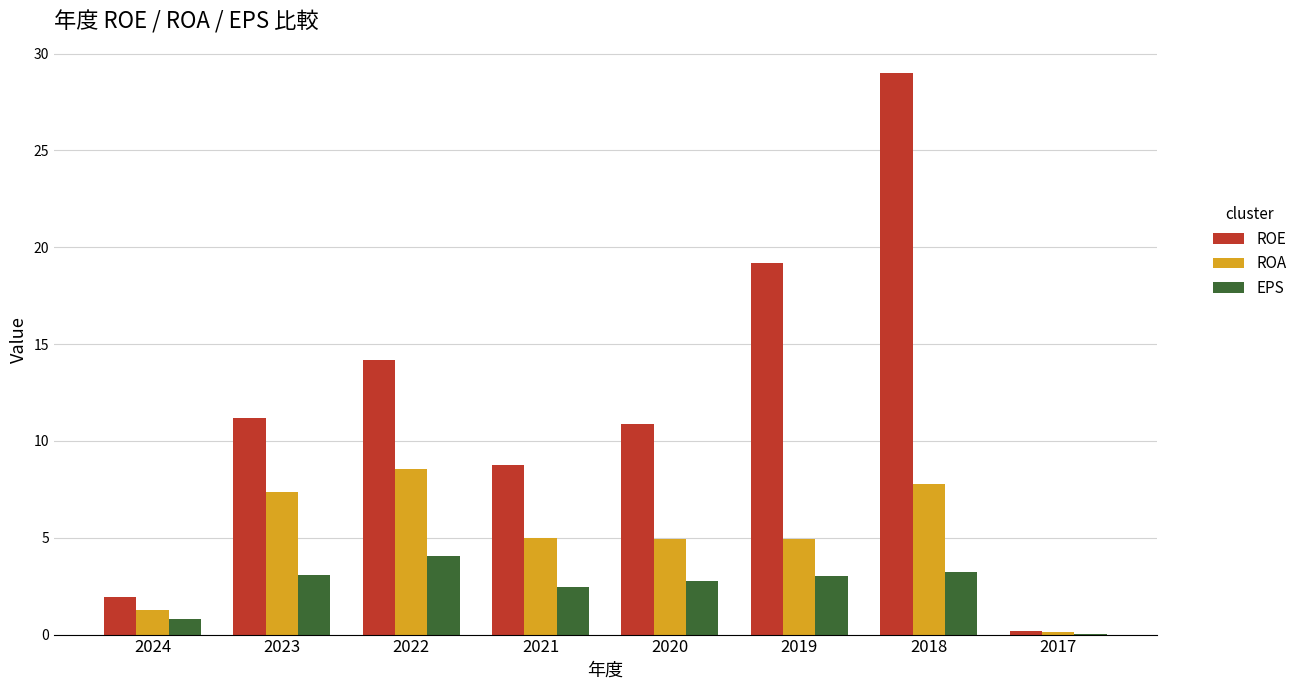

What is the sum of all EPS values?

19.4